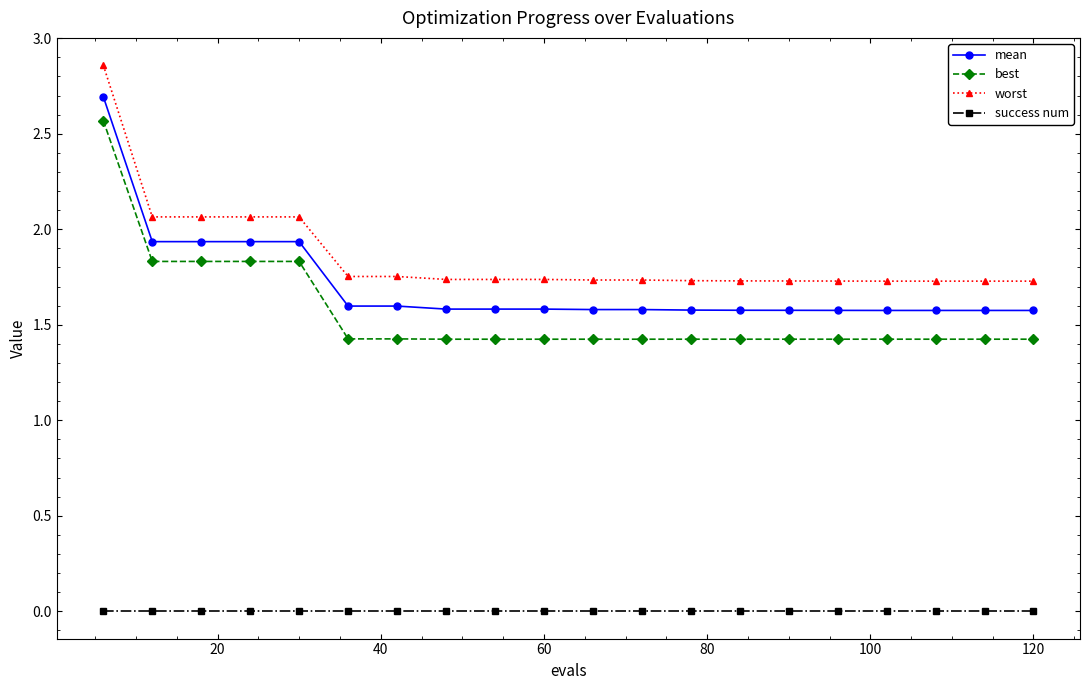

At how many categories does at least one series exceed 2?

5